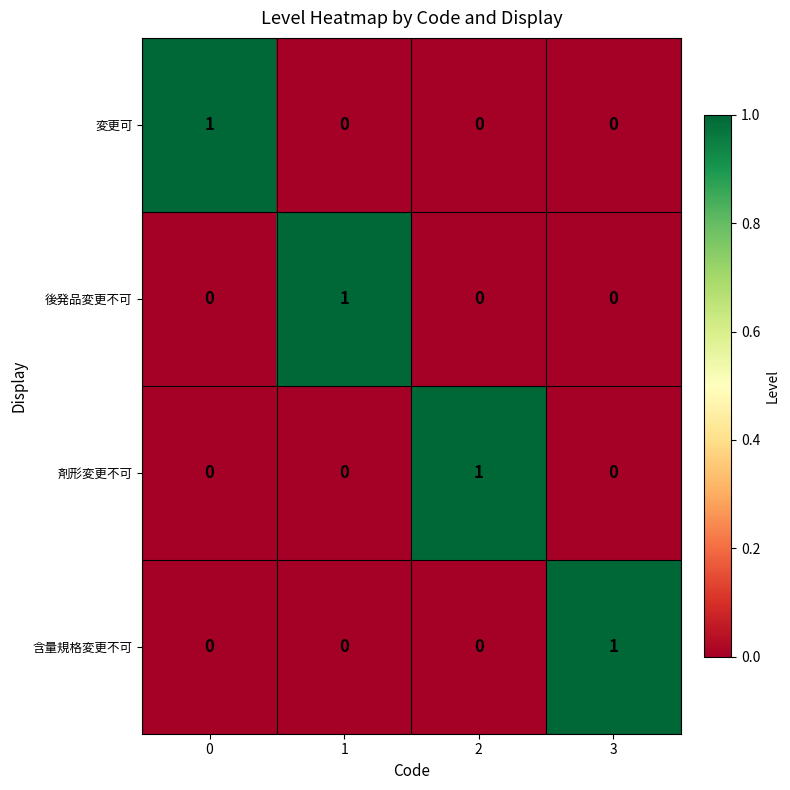

Reading left to right, what are all the values shown in this chart?

変更可: 0=1	1=0	2=0	3=0
後発品変更不可: 0=0	1=1	2=0	3=0
剤形変更不可: 0=0	1=0	2=1	3=0
含量規格変更不可: 0=0	1=0	2=0	3=1